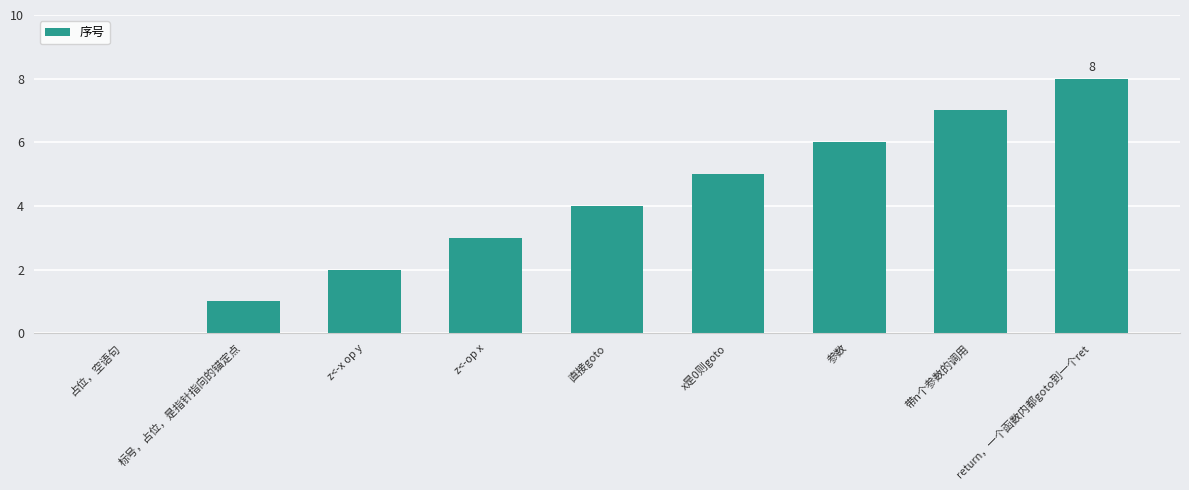

Reading left to right, list all the values displayed in this chart.

占位，空语句=0	标号，占位，是指针指向的锚定点=1	z<-x op y=2	z<-op x=3	直接goto=4	x是0则goto=5	参数=6	带n个参数的调用=7	return，一个函数内都goto到一个ret=8